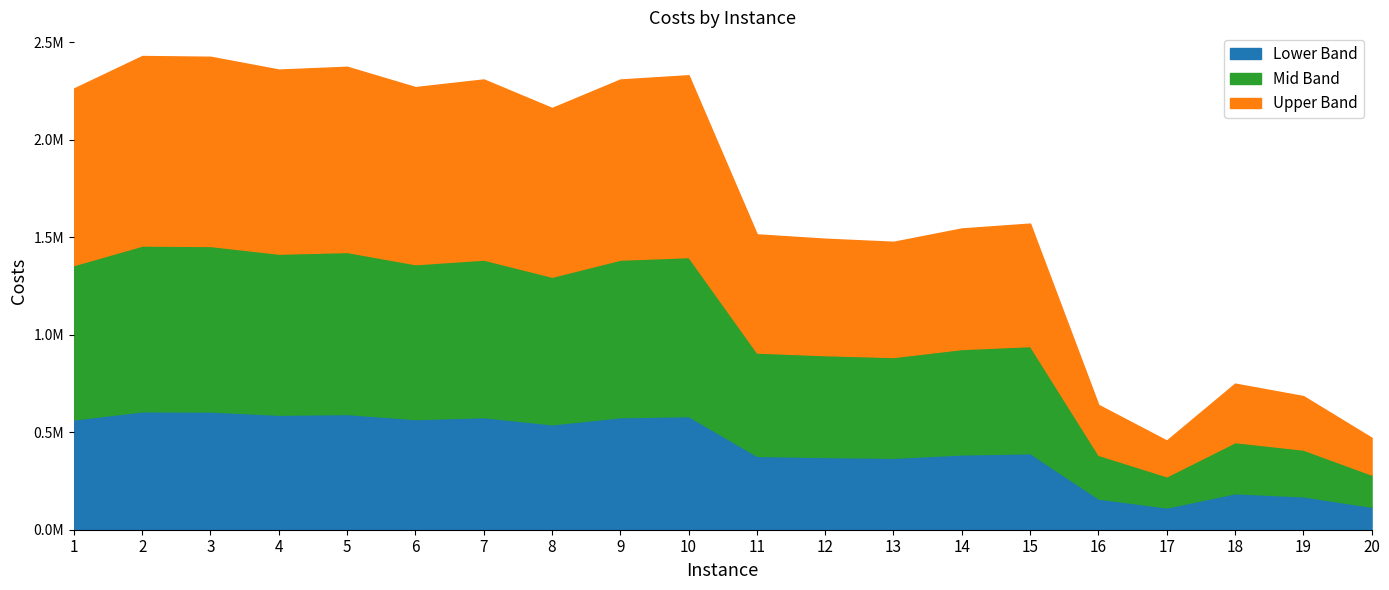

At which label is the value closest to 1442801?

13